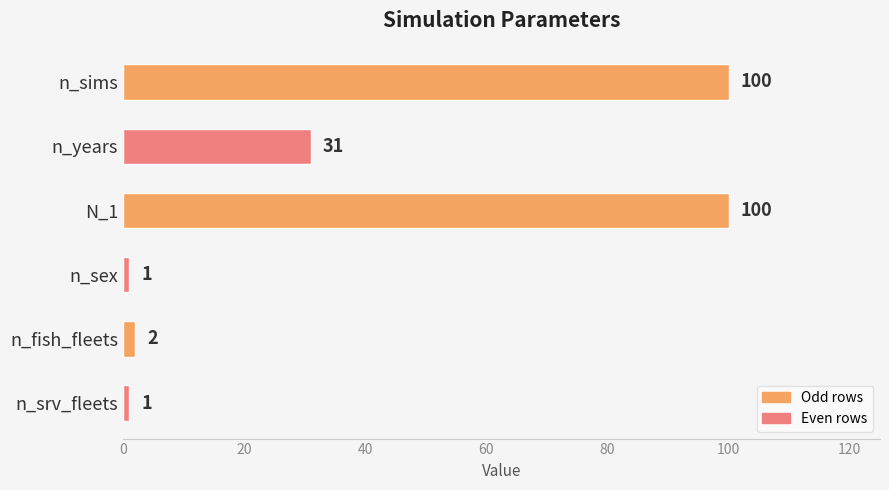

What is the difference between the second highest and minimum values?

99